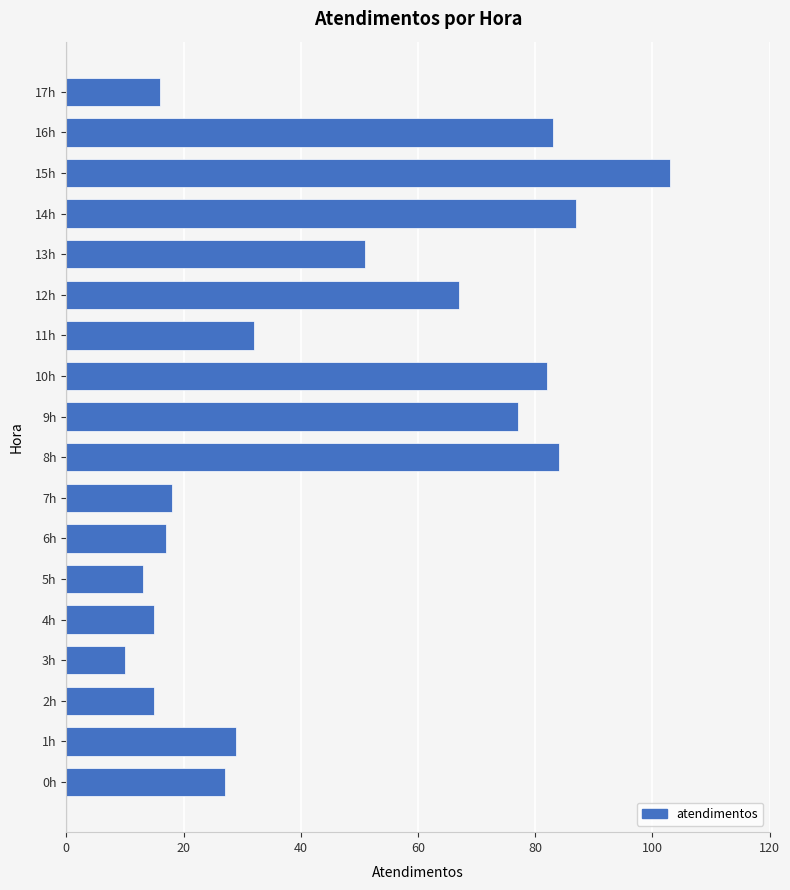

Reading top to bottom, list all the values displayed in this chart.

17h=16	16h=83	15h=103	14h=87	13h=51	12h=67	11h=32	10h=82	9h=77	8h=84	7h=18	6h=17	5h=13	4h=15	3h=10	2h=15	1h=29	0h=27